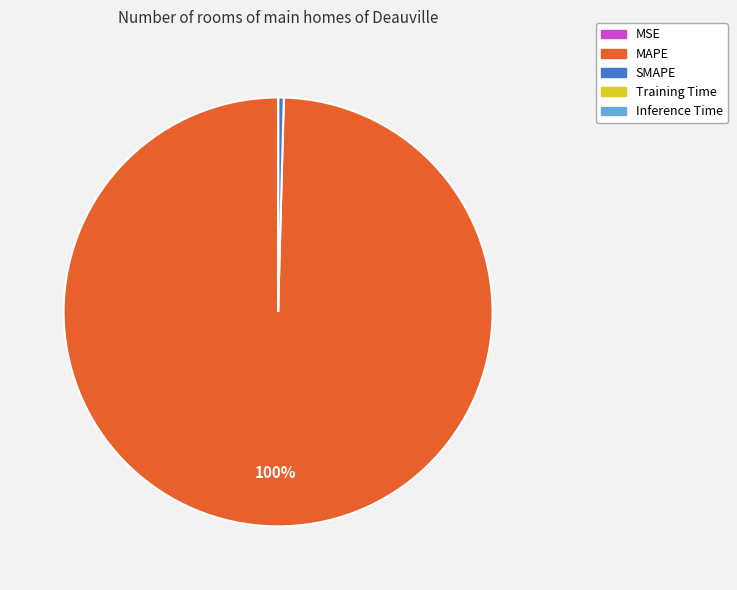

Do MAPE and SMAPE together represent more than half of the pie?

Yes